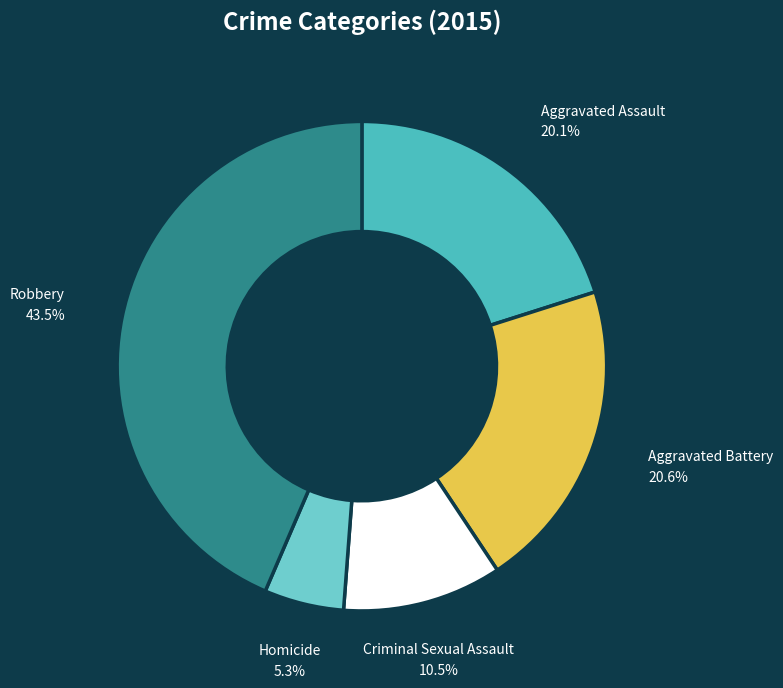

Does any single category account for the majority?

No